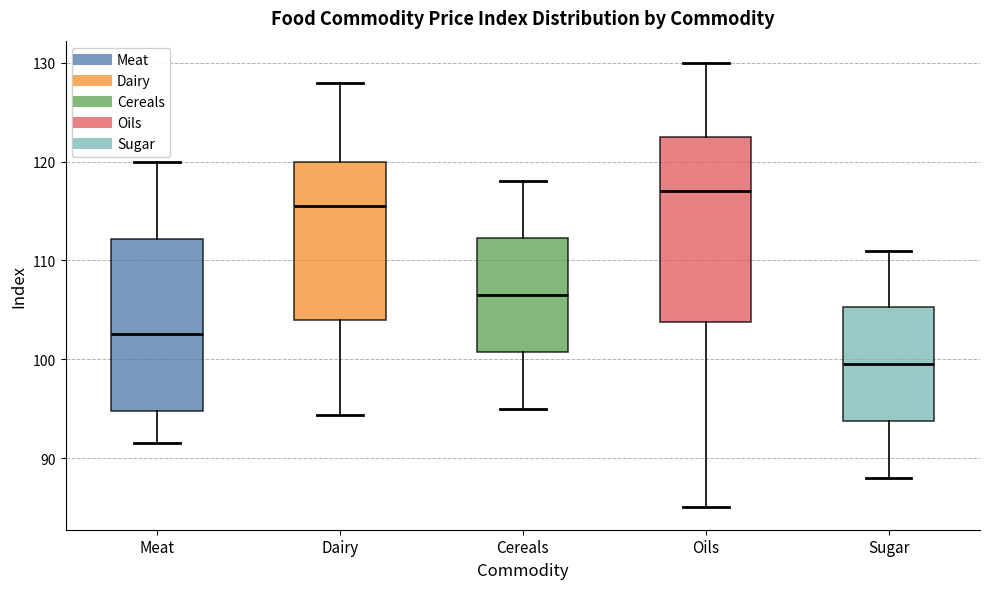

Which box's median line is the highest?

Oils